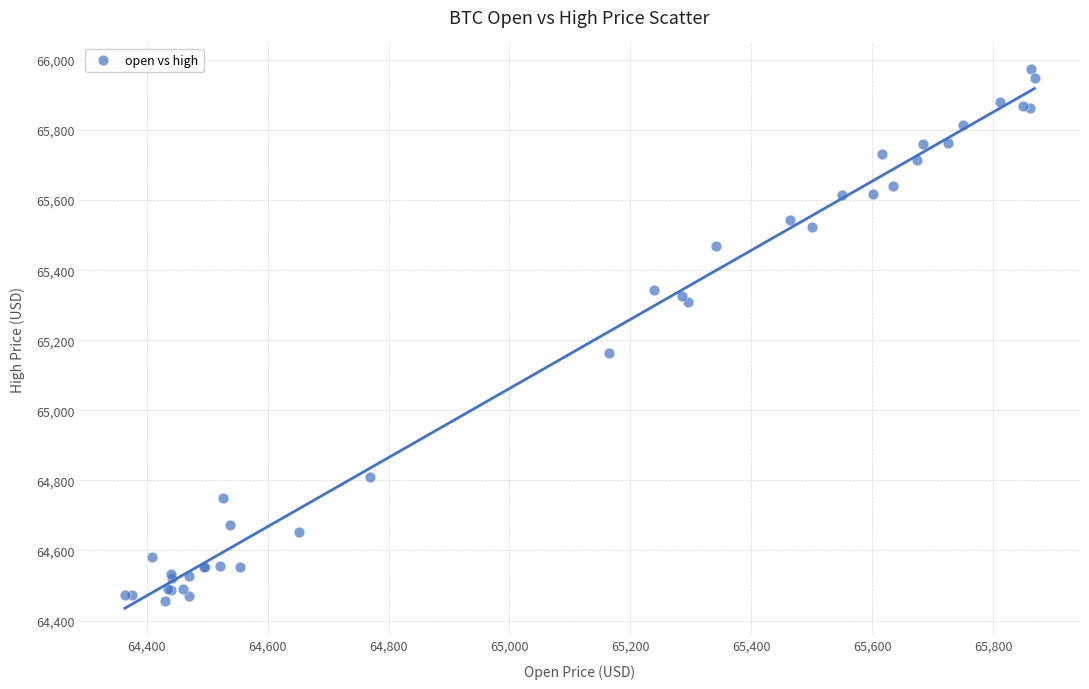

What Y value in the scatter plot is closest to 65214?

65164.0